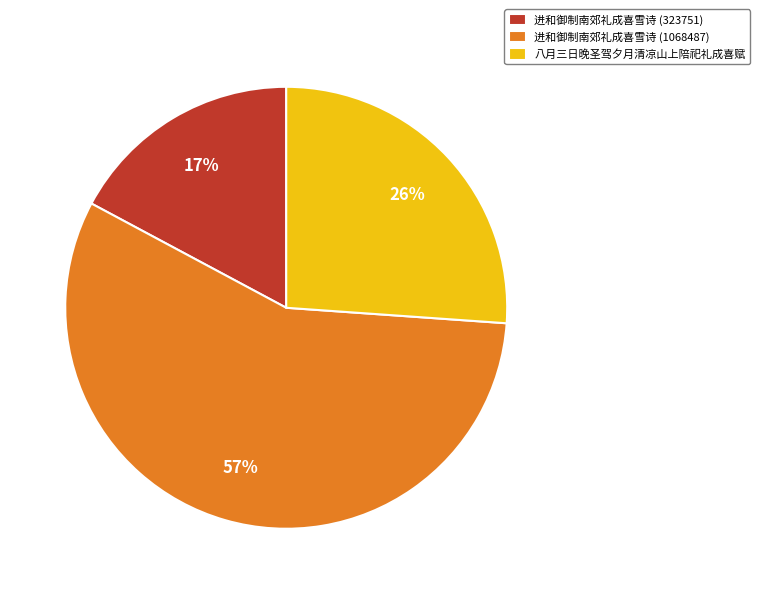

To the nearest percent, what is the difference between the largest and smallest slice percentages?

40%